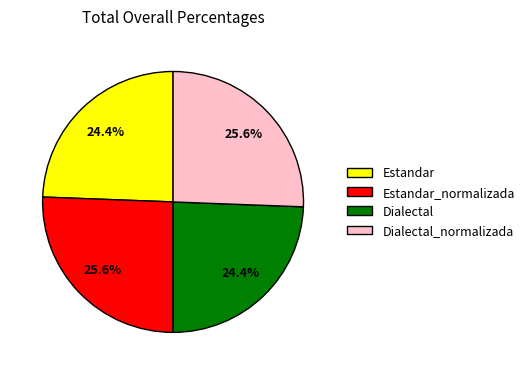

What is the ratio of the value at Dialectal_normalizada to the value at Dialectal?

1.0